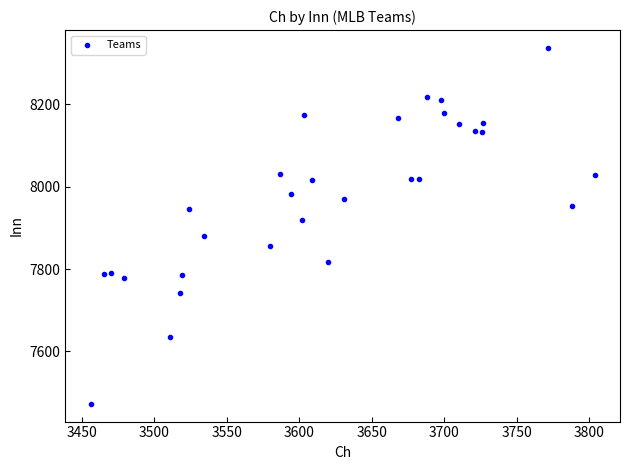

What is the range of Y values (max minus min)?

864